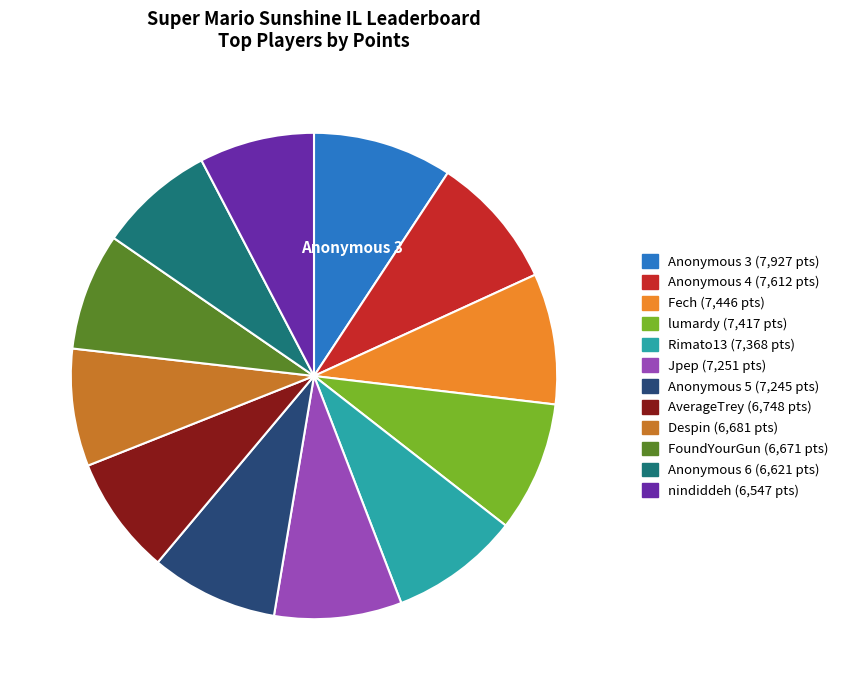

Is there a majority slice in this chart?

No